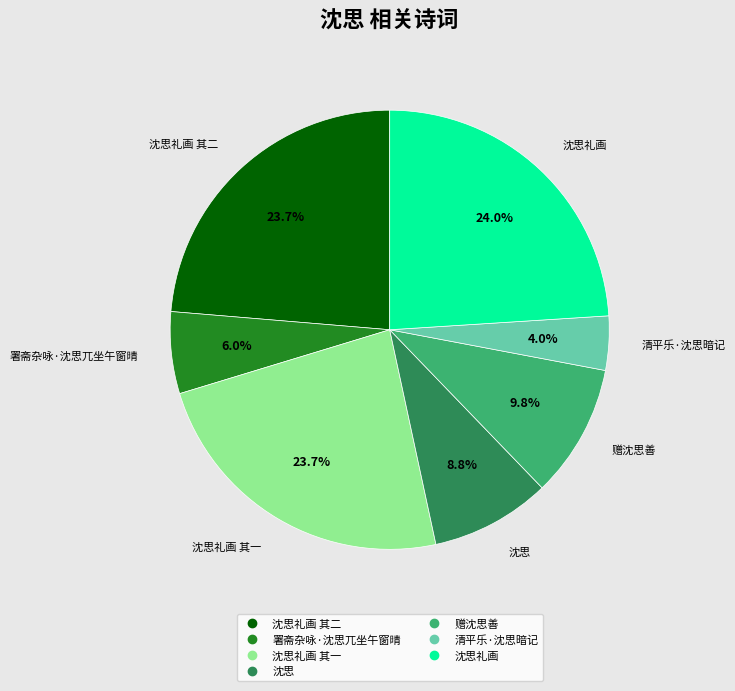

Does any single category account for the majority?

No